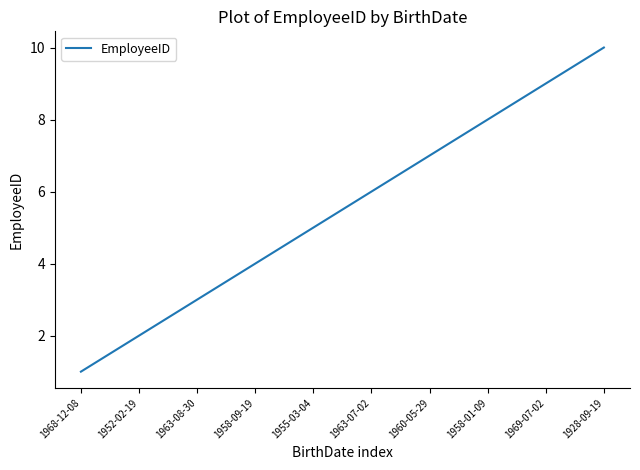

What is the ratio of the value at 1928-09-19 to the value at 1968-12-08?

10.0